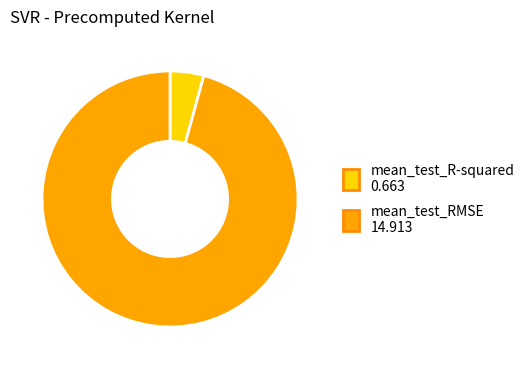

Count the number of slices in the pie.

2